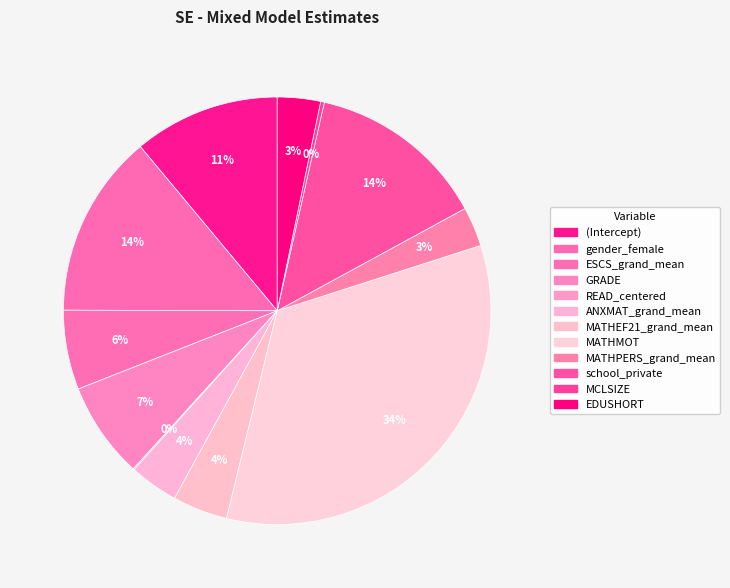

Is there a majority slice in this chart?

No